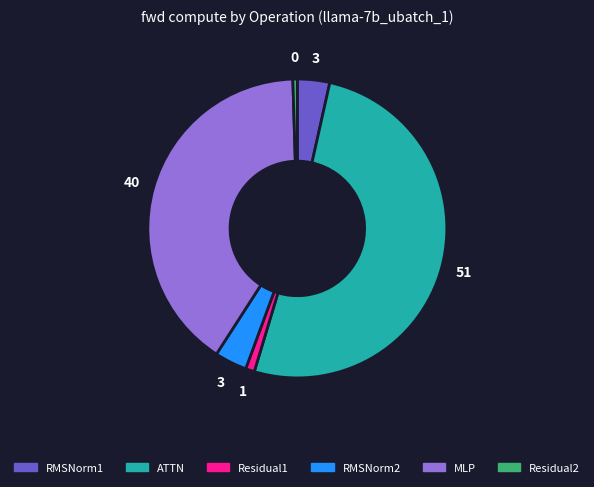

Is RMSNorm2 the majority of the pie?

No